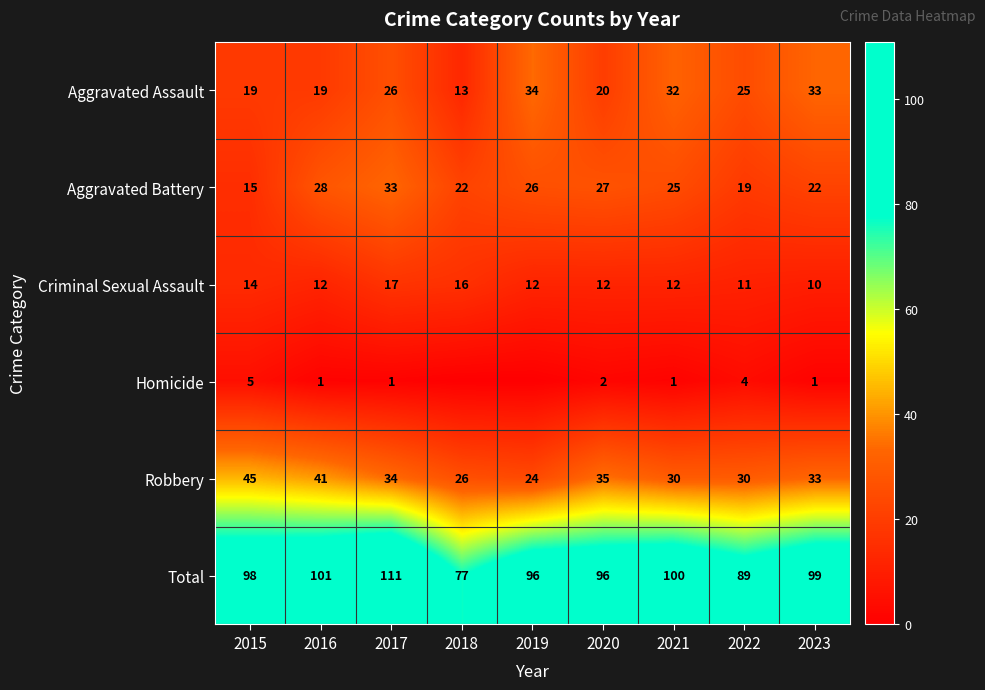

How many data points in Total are less than 98?

4